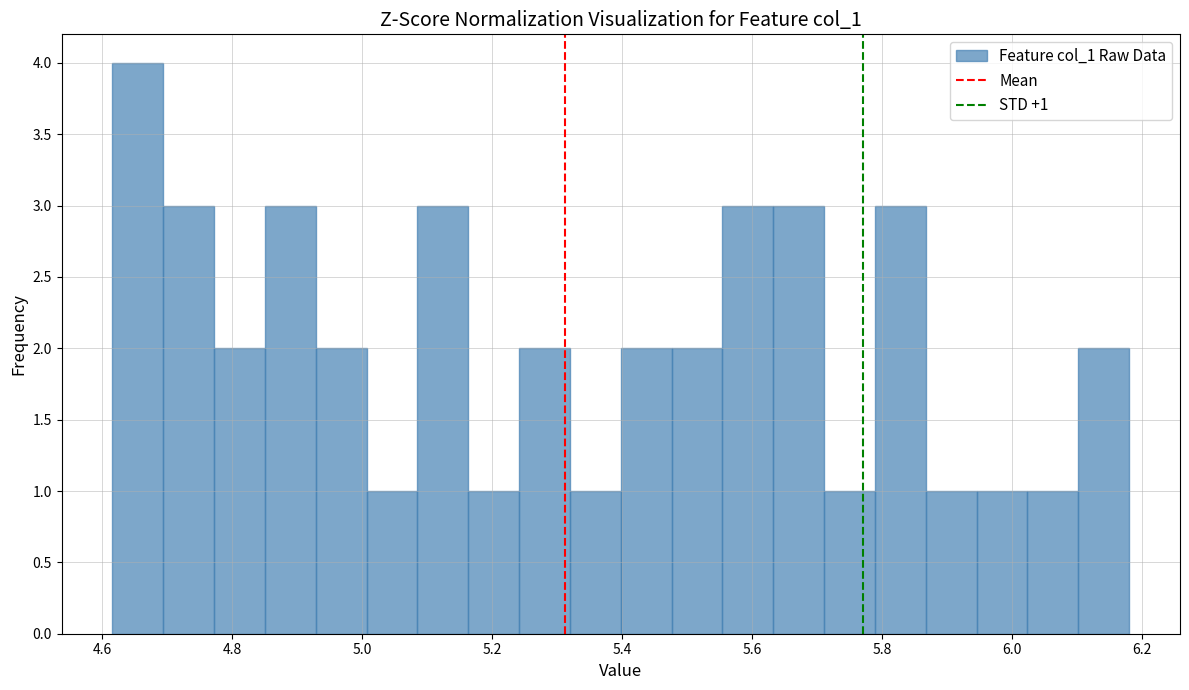

Around what value on the x-axis is the tallest bar? Give the approximate position of its centre, as read against the axis.

4.66